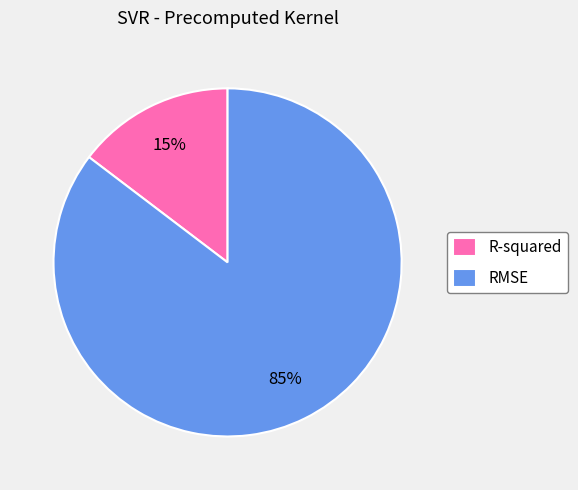

Do R-squared and RMSE together represent more than half of the pie?

Yes